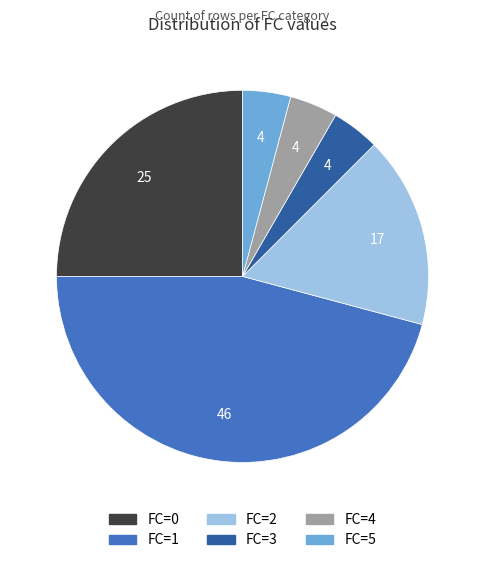

Do FC=5 and FC=4 together represent more than half of the pie?

No